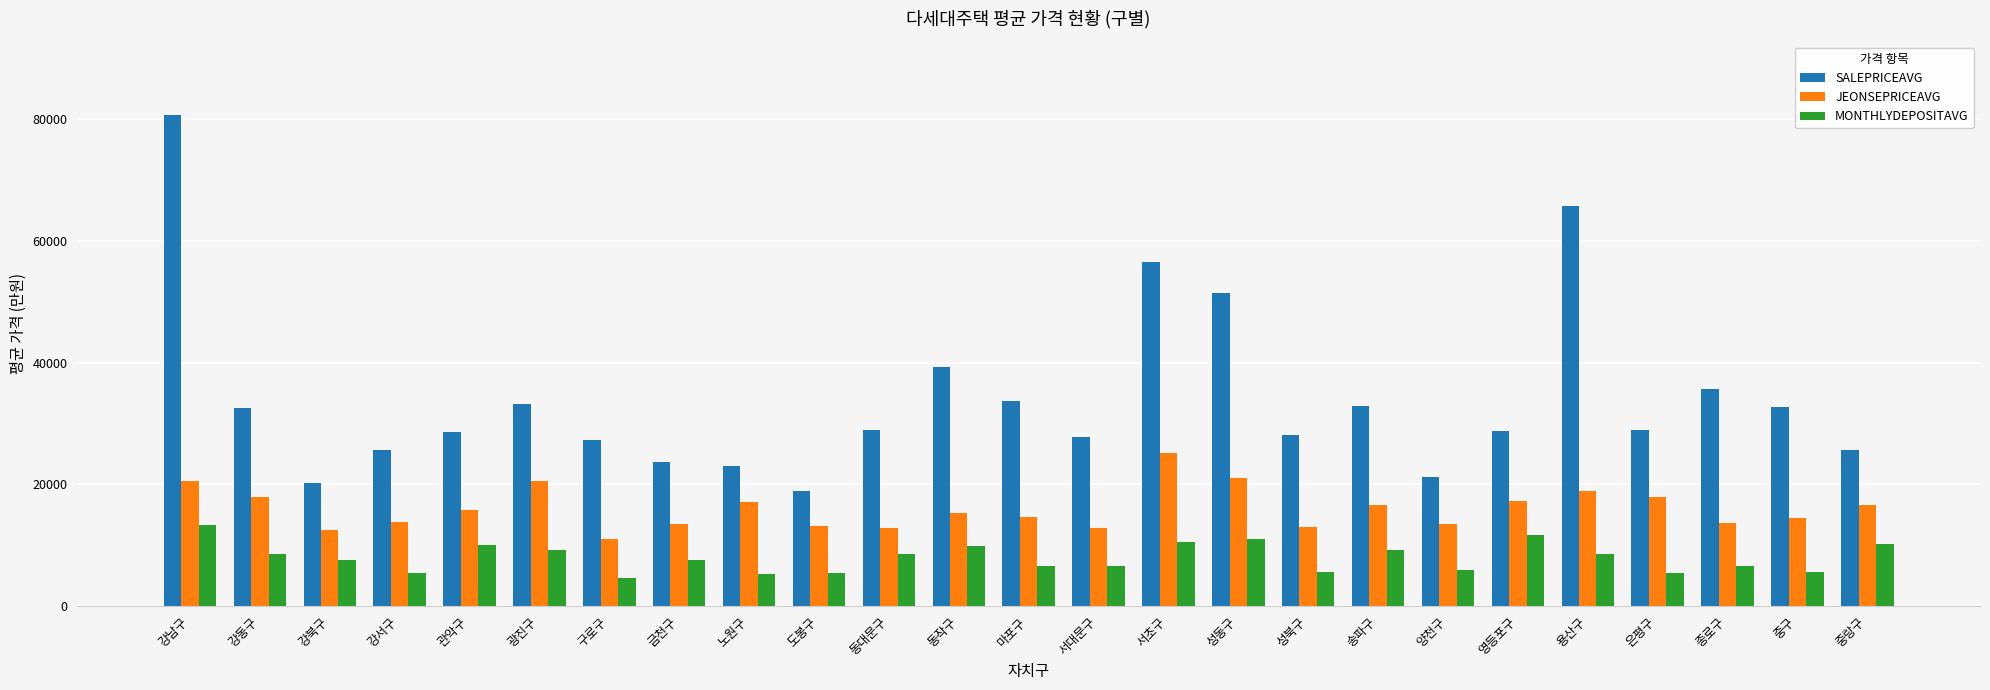

The SALEPRICEAVG series shows 56544.5 at 서초구. True or false?

True